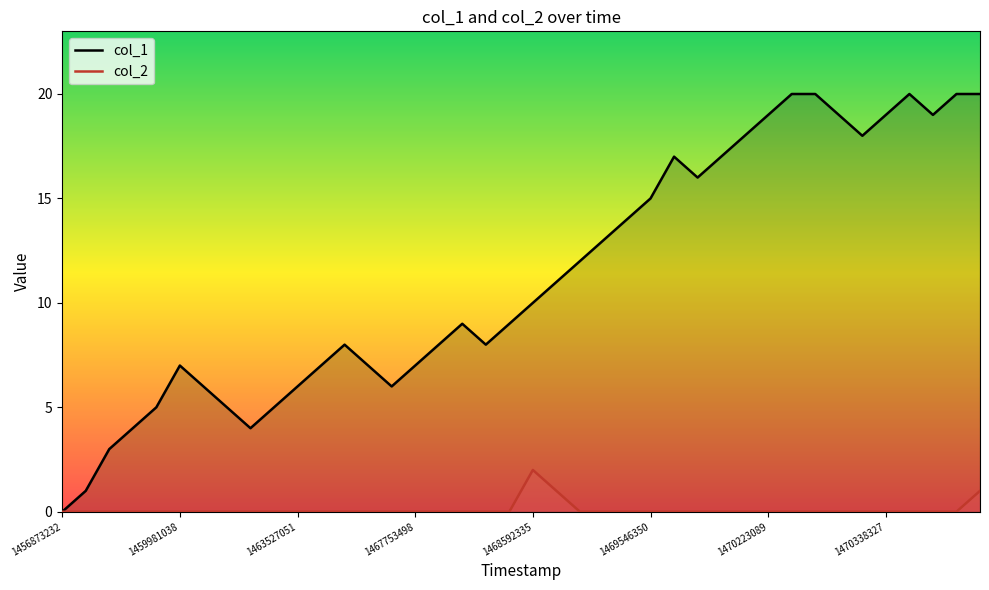

True or false: col_1 has more than 1 interior local peaks.

True